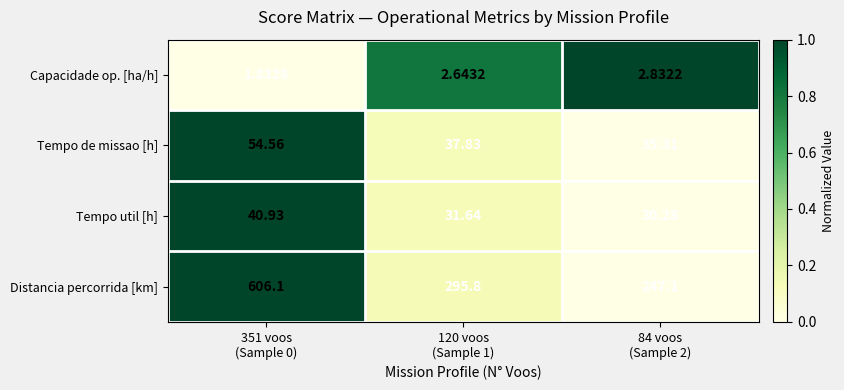

Rank the series by their maximum value, from lowest to highest.

Capacidade op. [ha/h], Tempo util [h], Tempo de missao [h], Distancia percorrida [km]